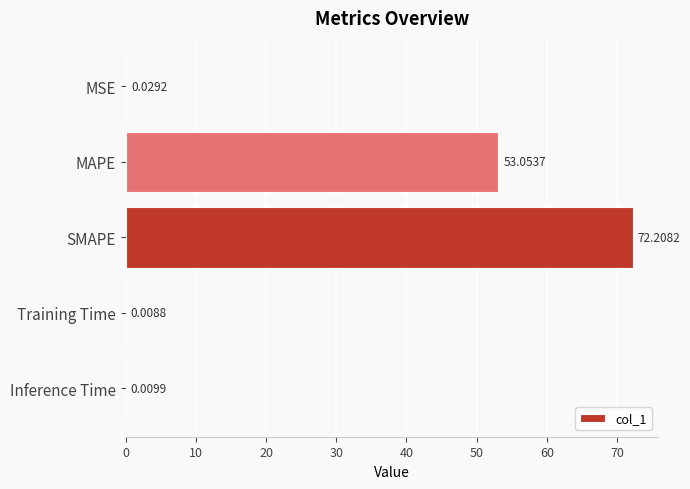

What is the sum of all values?

125.3